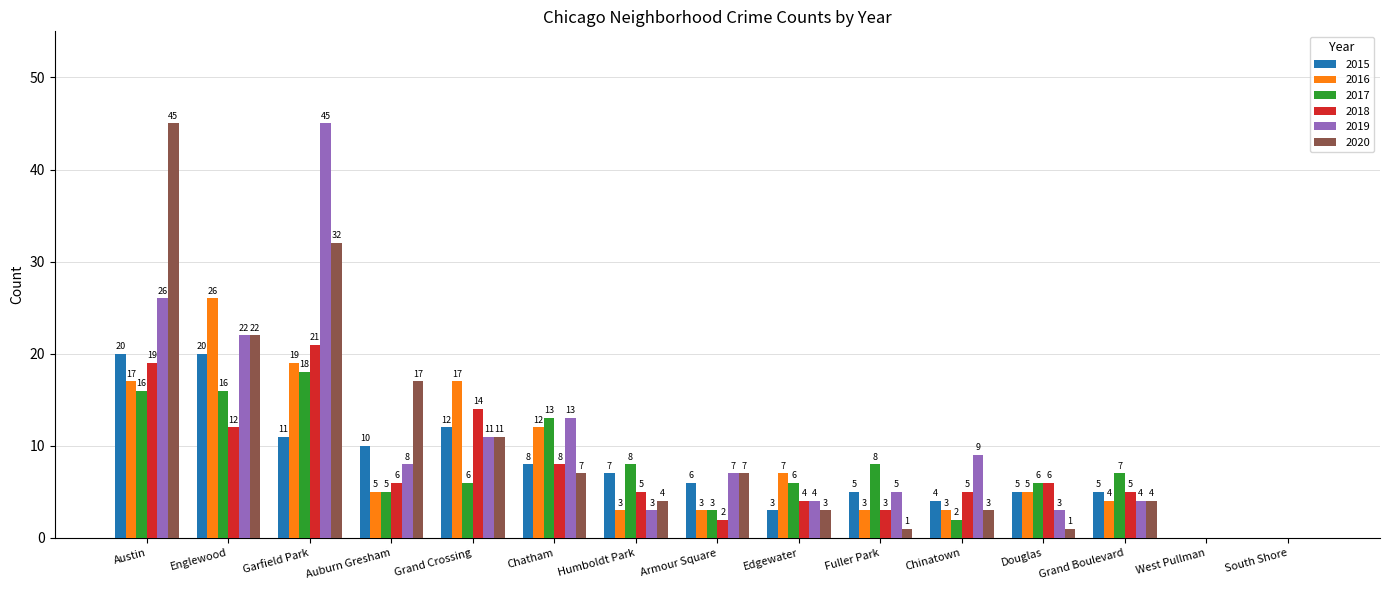

What are all the series names shown in the legend?

2015, 2016, 2017, 2018, 2019, 2020